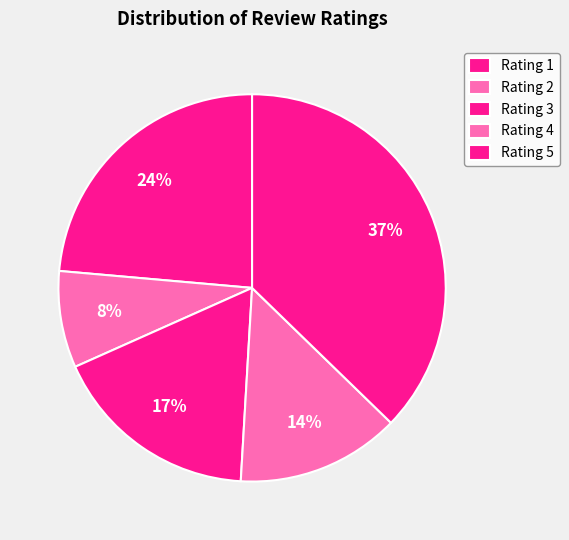

To the nearest percent, what is the average slice percentage?

20%